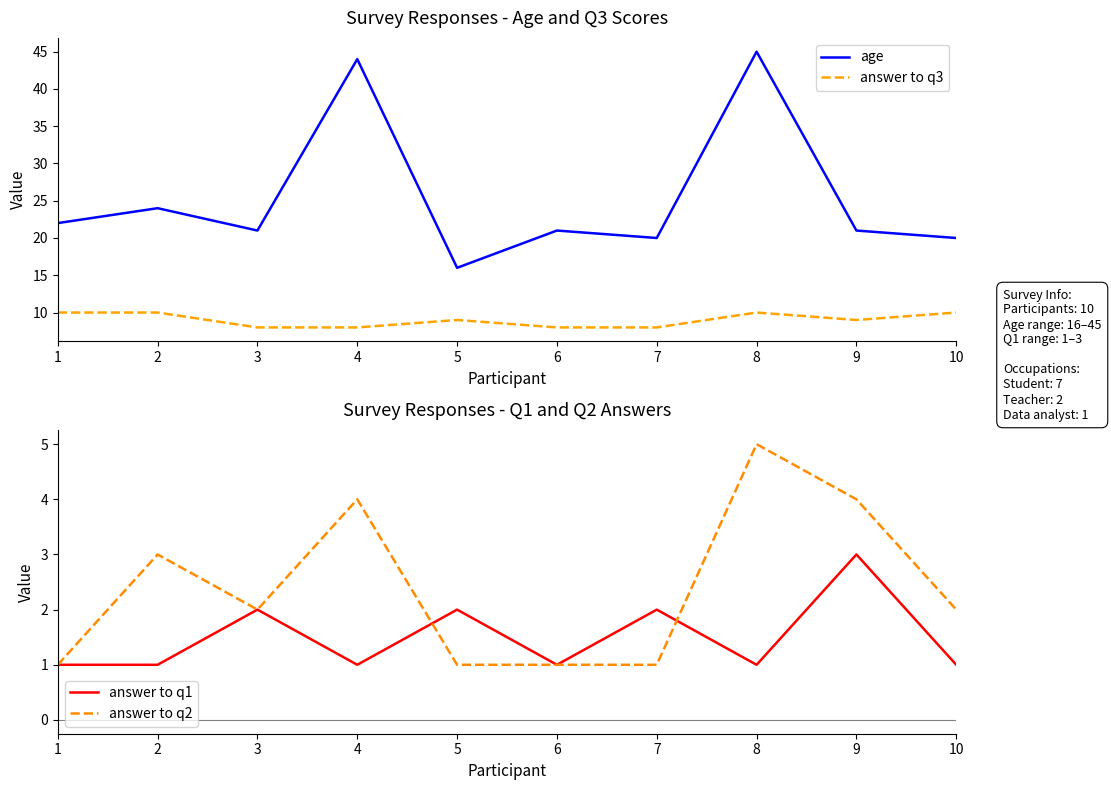

What is the difference between the answer to q3 values at 6 and 10?

2